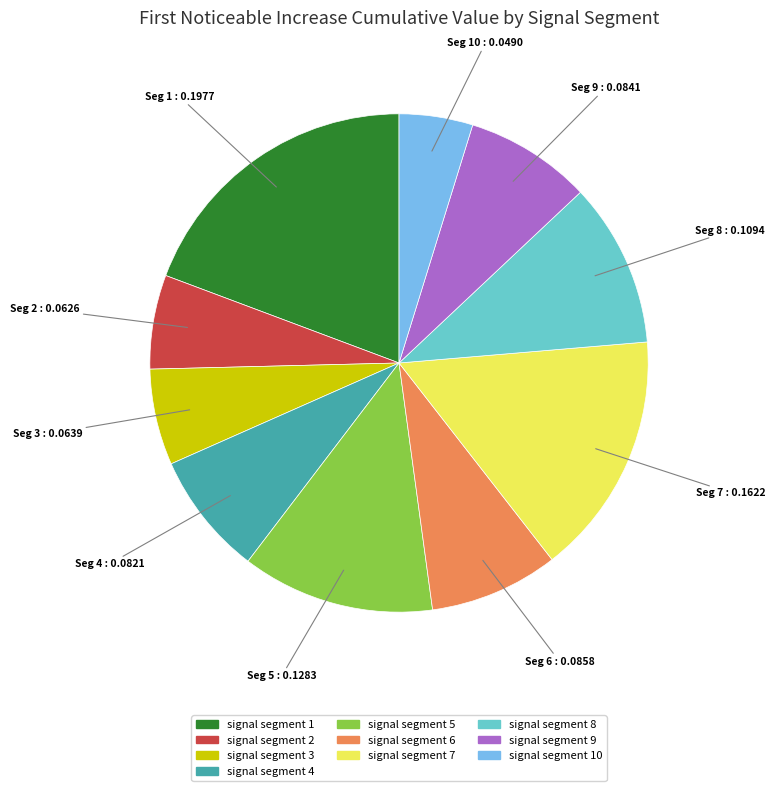

Is there a majority slice in this chart?

No